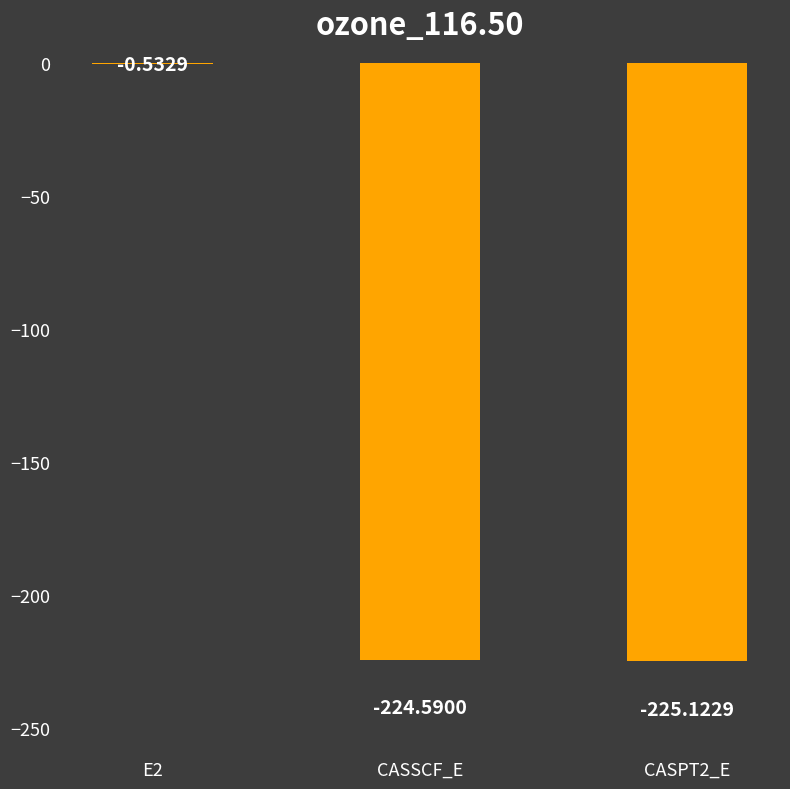

What is the sum of the values at E2 and CASSCF_E?

-225.1